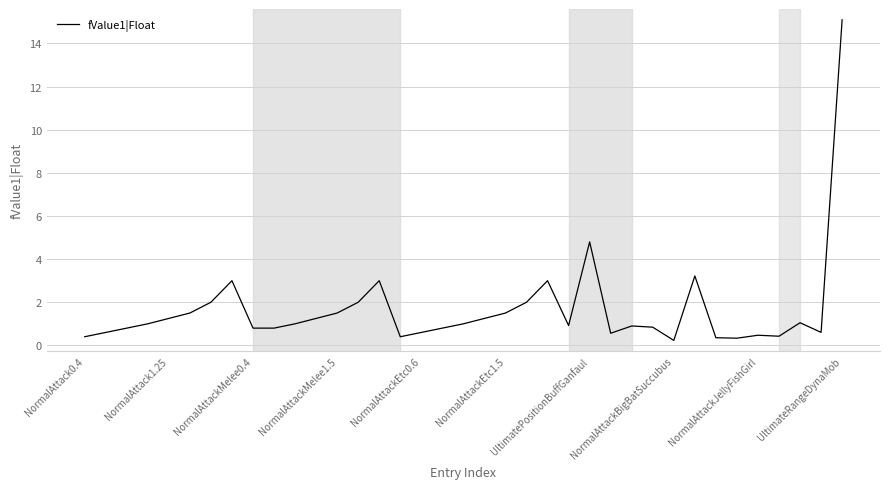

What is the maximum value shown in the chart?

15.1